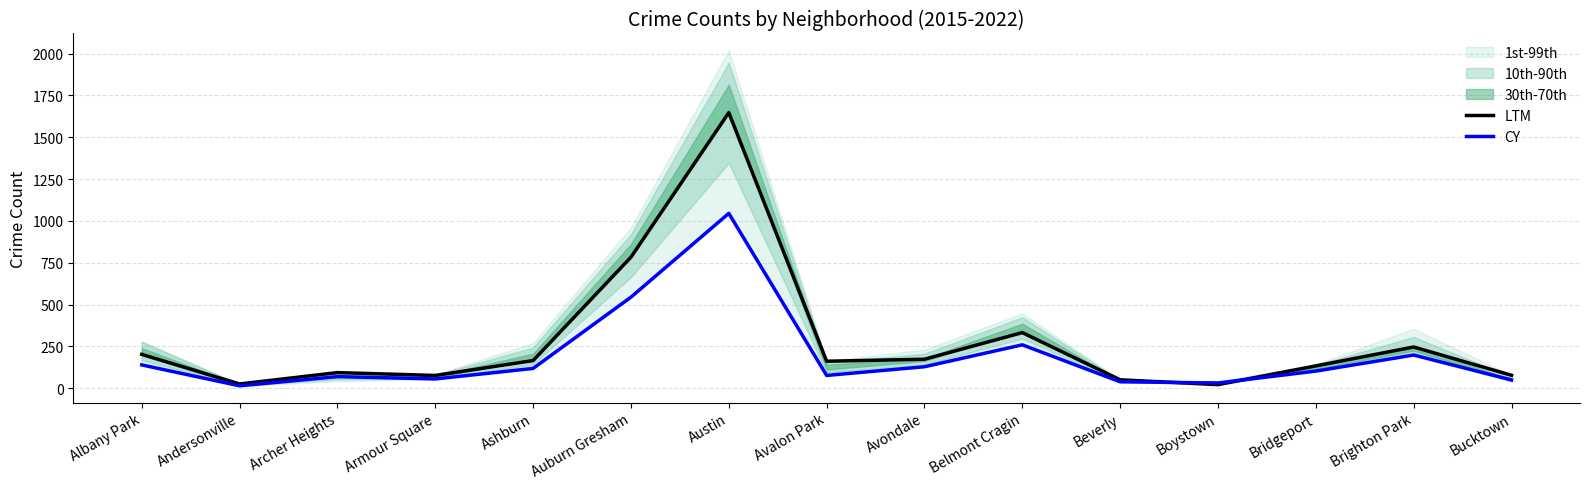

What is the total value across all series at Bridgeport?

235